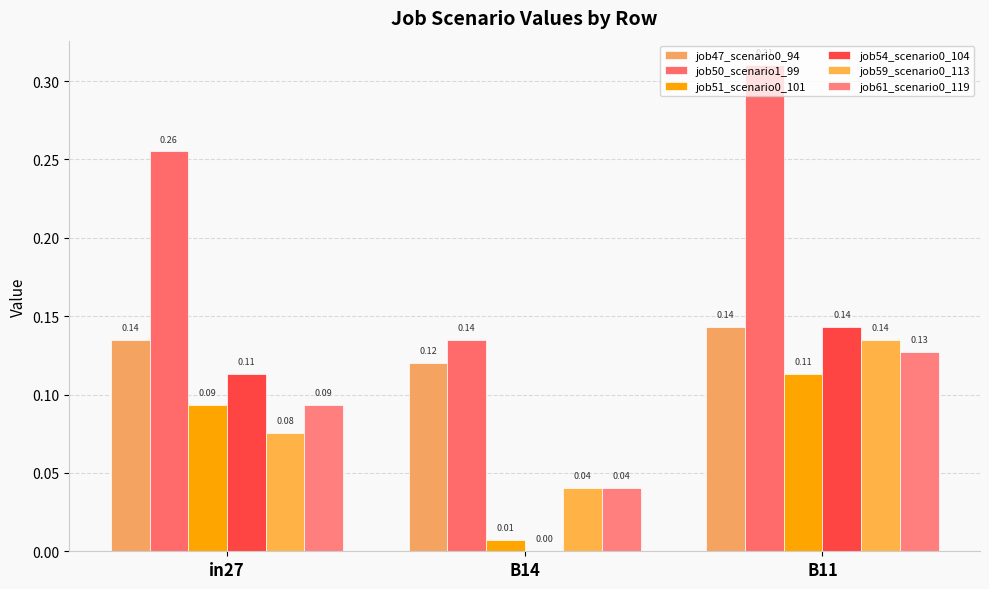

Reading left to right, transcribe all the data shown in this chart.

job47_scenario0_94: 0.1	0.1	0.1
job50_scenario1_99: 0.3	0.1	0.3
job51_scenario0_101: 0.1	0.0	0.1
job54_scenario0_104: 0.1	0.0	0.1
job59_scenario0_113: 0.1	0.0	0.1
job61_scenario0_119: 0.1	0.0	0.1